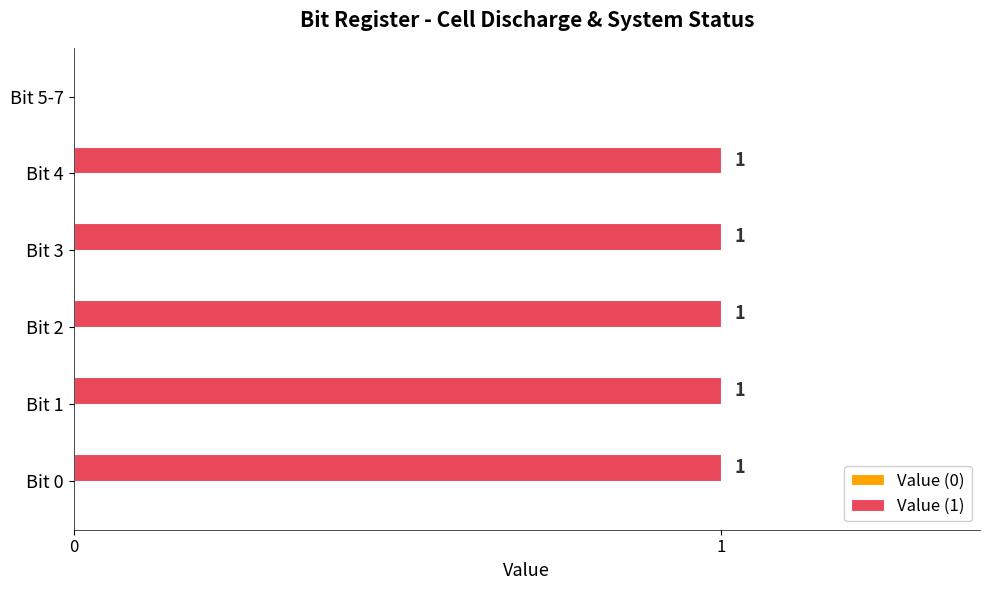

How many positive values are there?

5